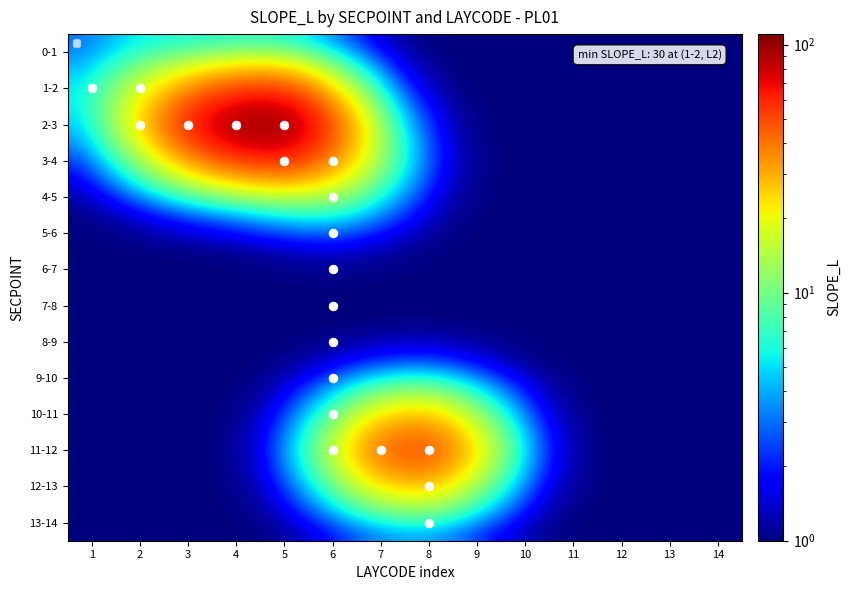

How many categories are shown in the chart?

14